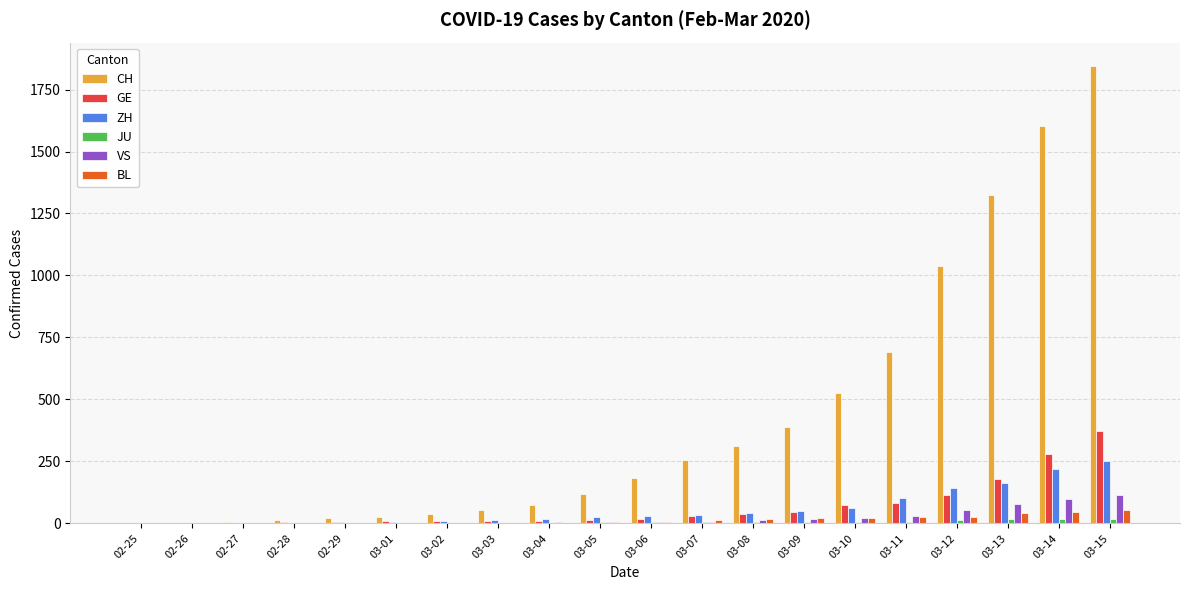

Which category has the highest value across all series?

03-15